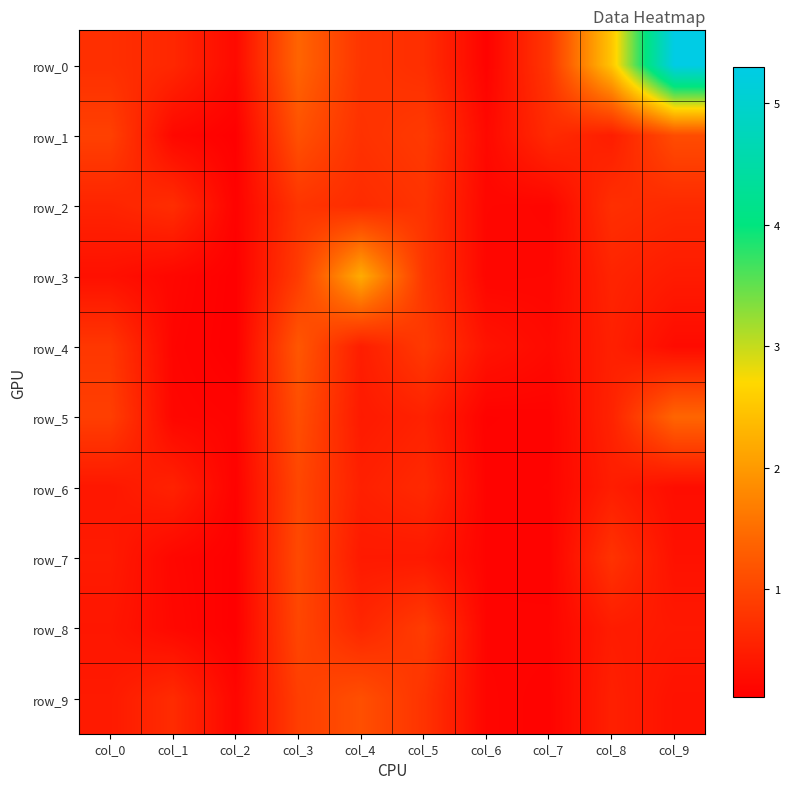

Rank the series by their maximum value, from highest to lowest.

row_0, row_3, row_5, row_4, row_1, row_9, row_7, row_6, row_8, row_2